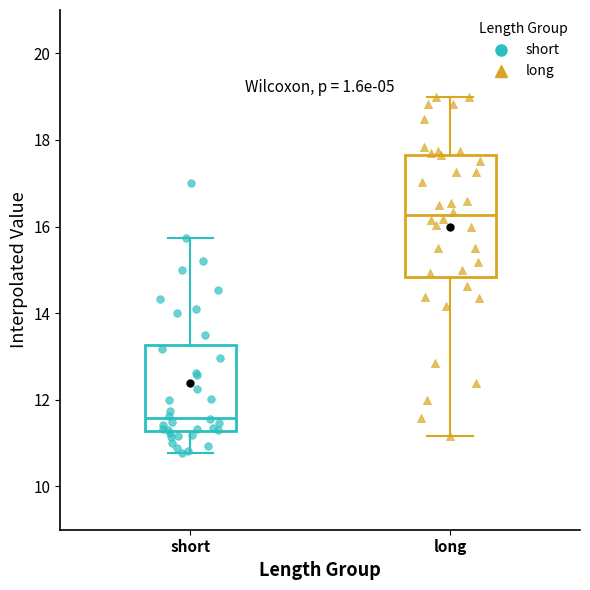

Where does the upper whisker of the box for short end on the y-axis? The values are not printed on the chart, so give them approximately, as read against the axis.

15.8